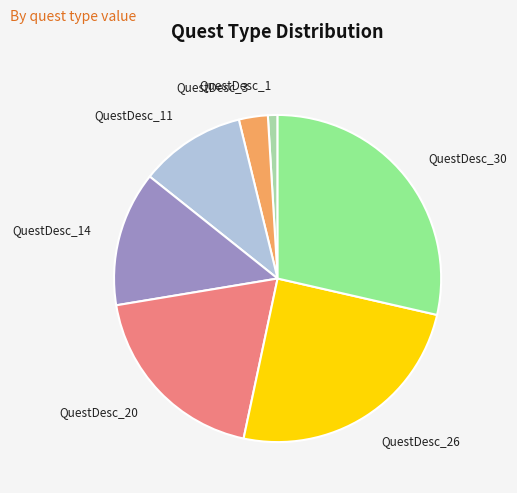

How many slices are in this pie chart?

7